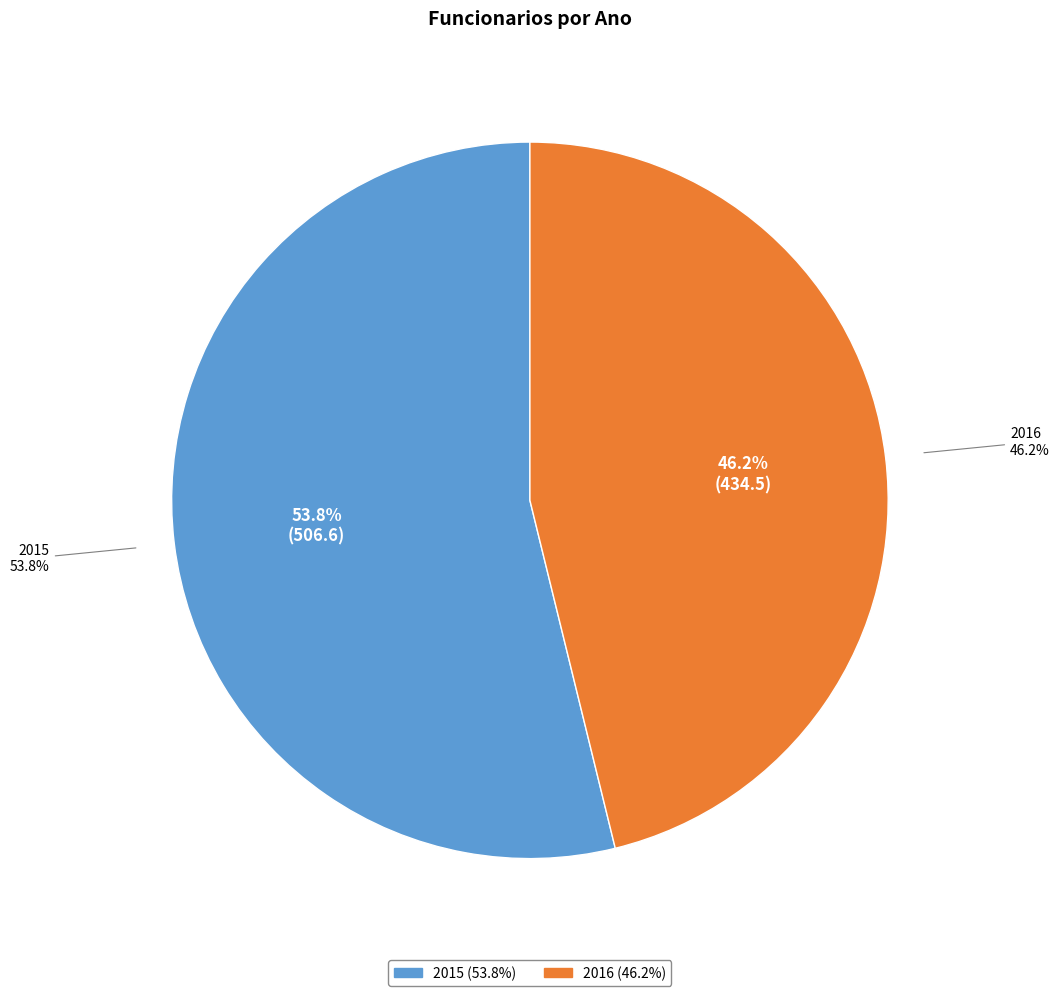

To the nearest percent, what is the combined percentage of 2015 and 2016?

100%